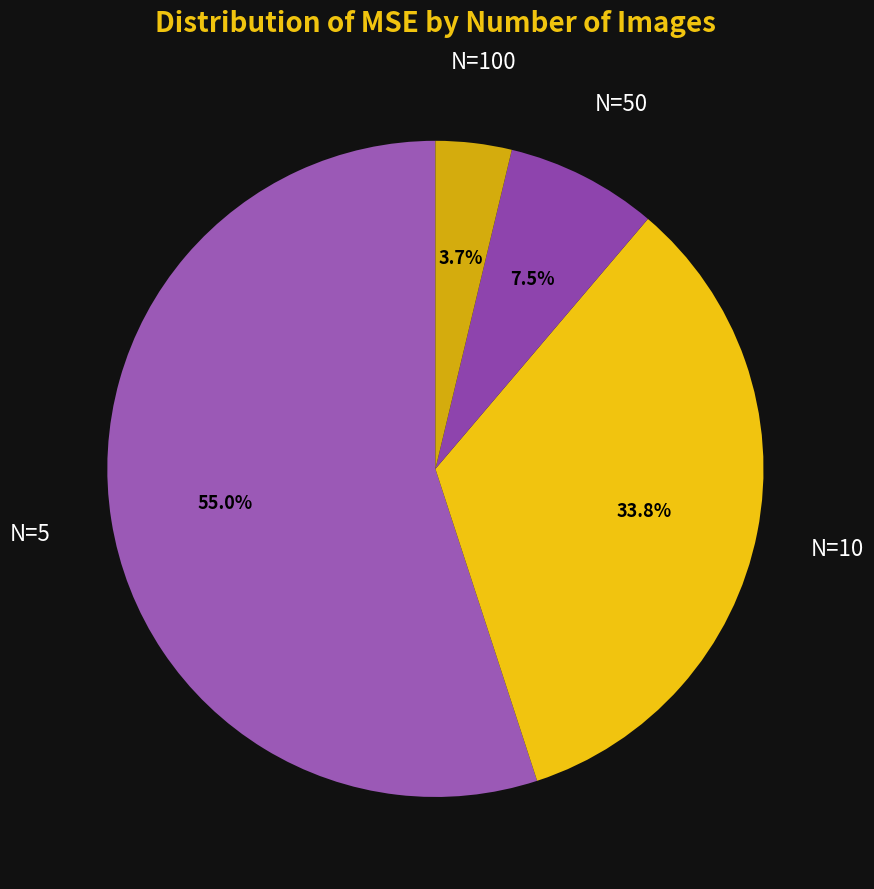

To the nearest percent, what is the difference between the largest and smallest slice percentages?

51%